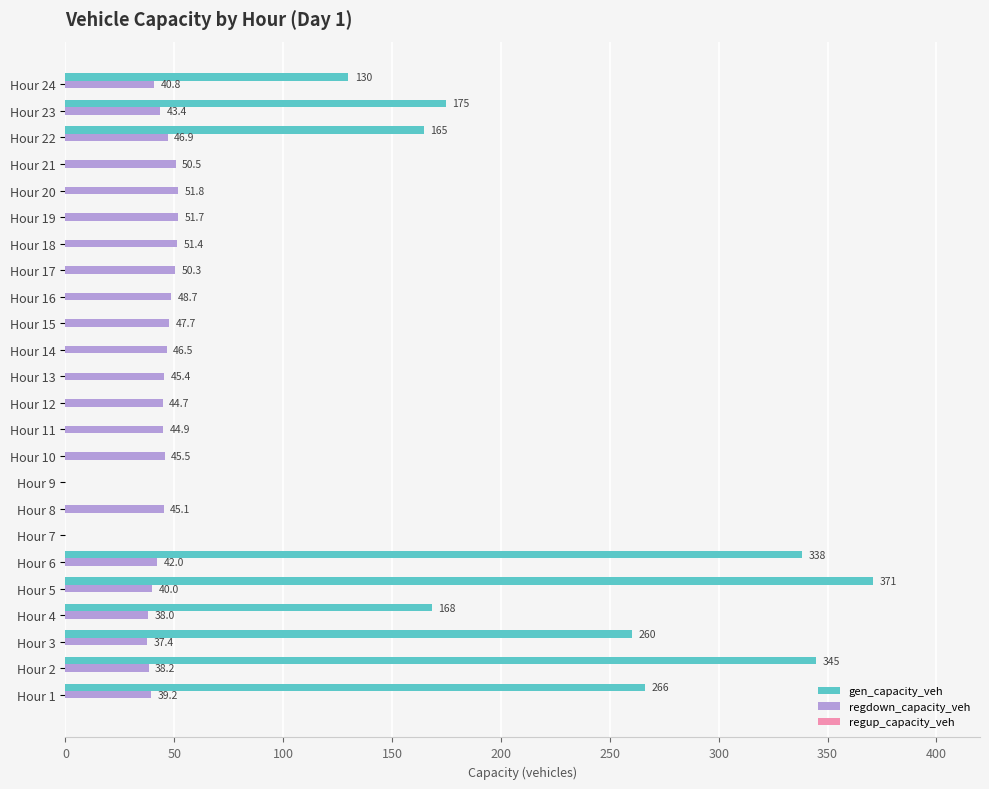

Where is gen_capacity_veh nearest to the value 185?

Hour 23